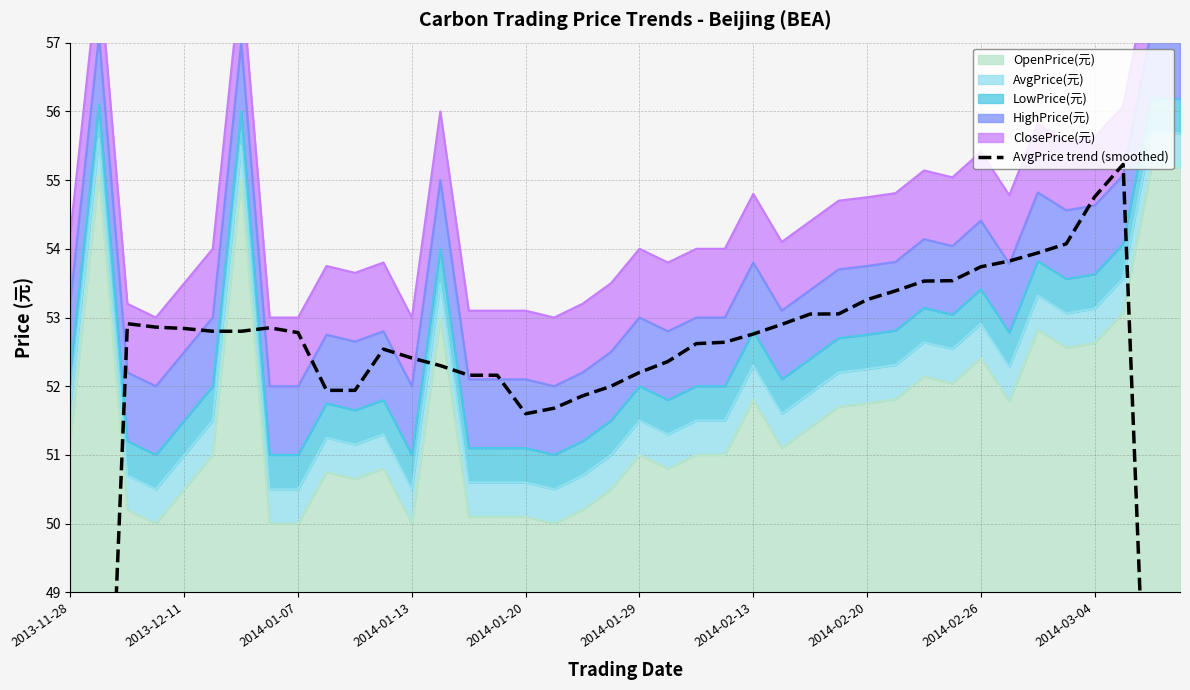

What is the sum of all values?

2057.8